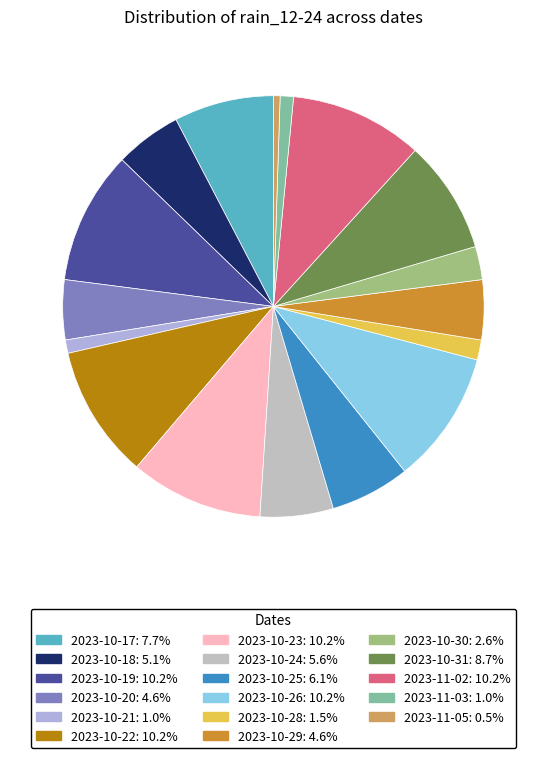

Is there a majority slice in this chart?

No